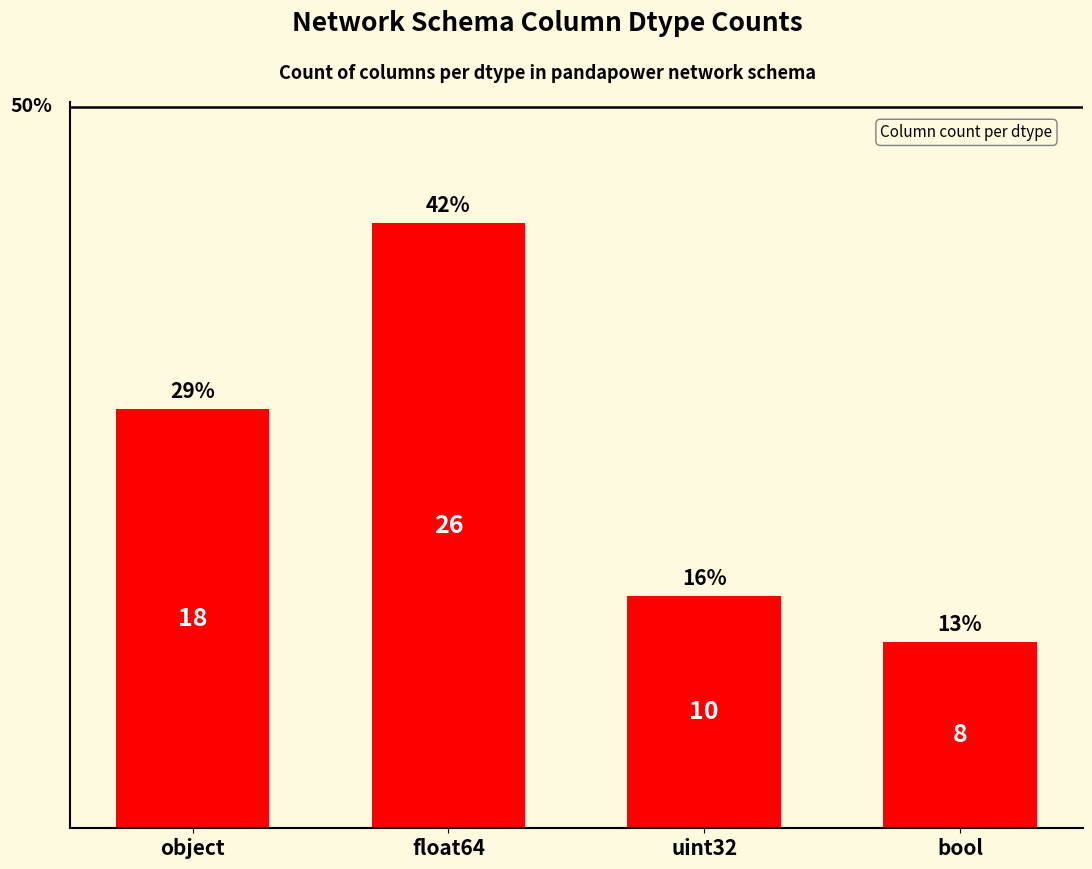

Are the bars horizontal?

No